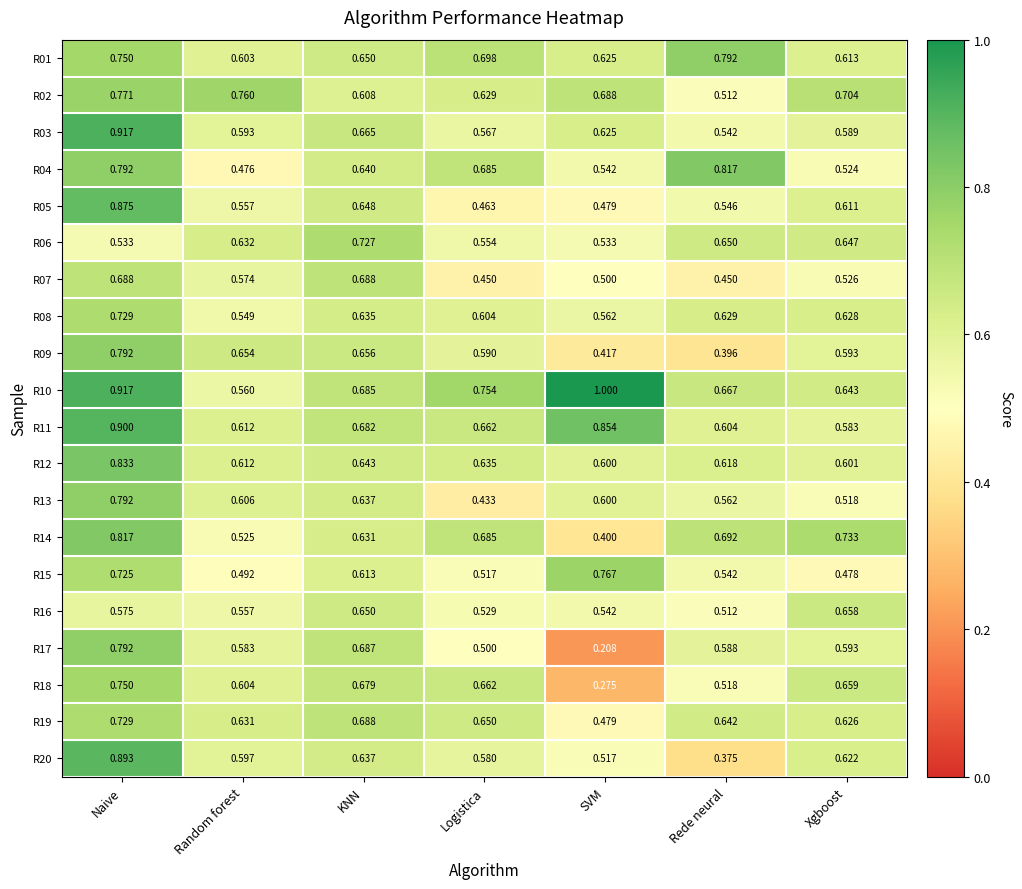

At which category is the sum across all series the highest?

Naive